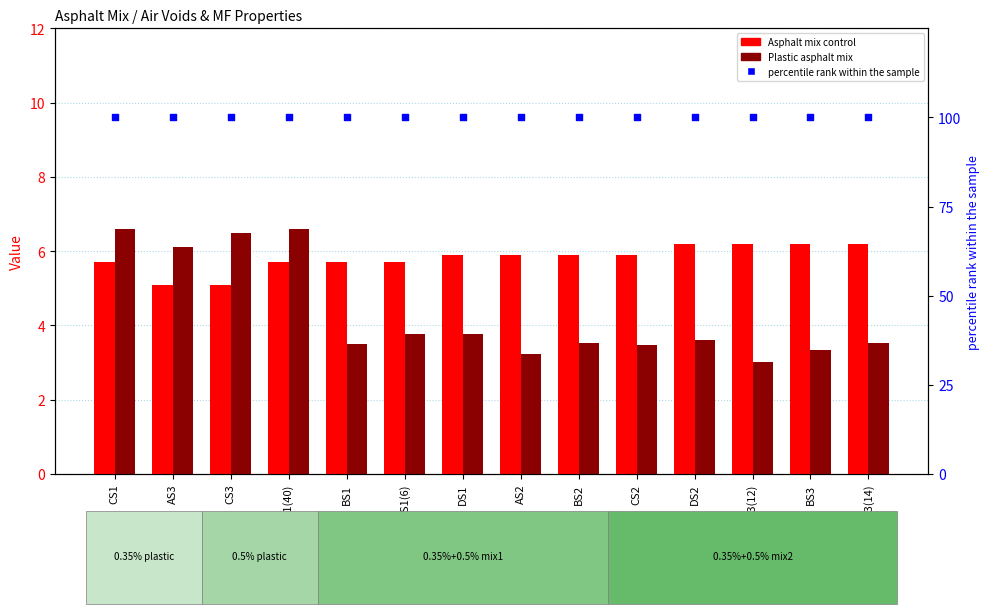

At which category is the sum across all series the highest?

CS1